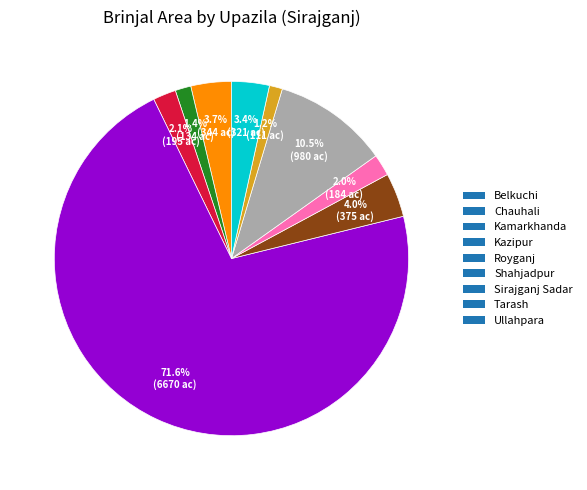

Do Shahjadpur and Kamarkhanda together represent more than half of the pie?

No